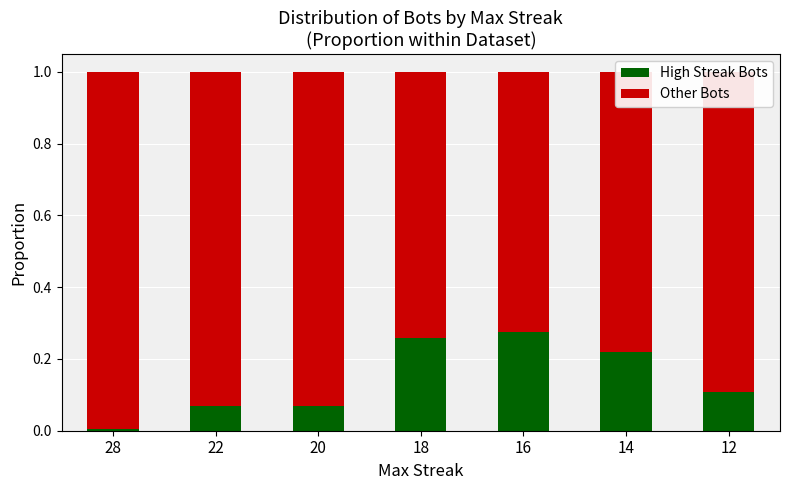

What is the total value across all series at 12?

1.0